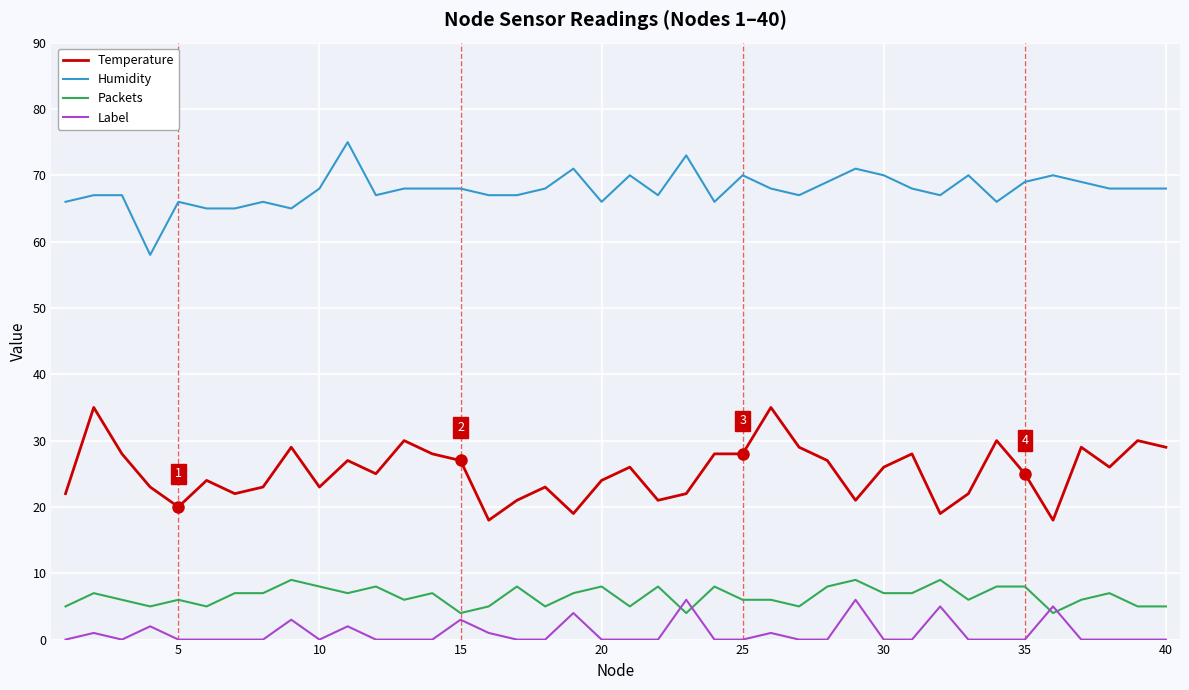

What is the maximum value shown in the chart?

75